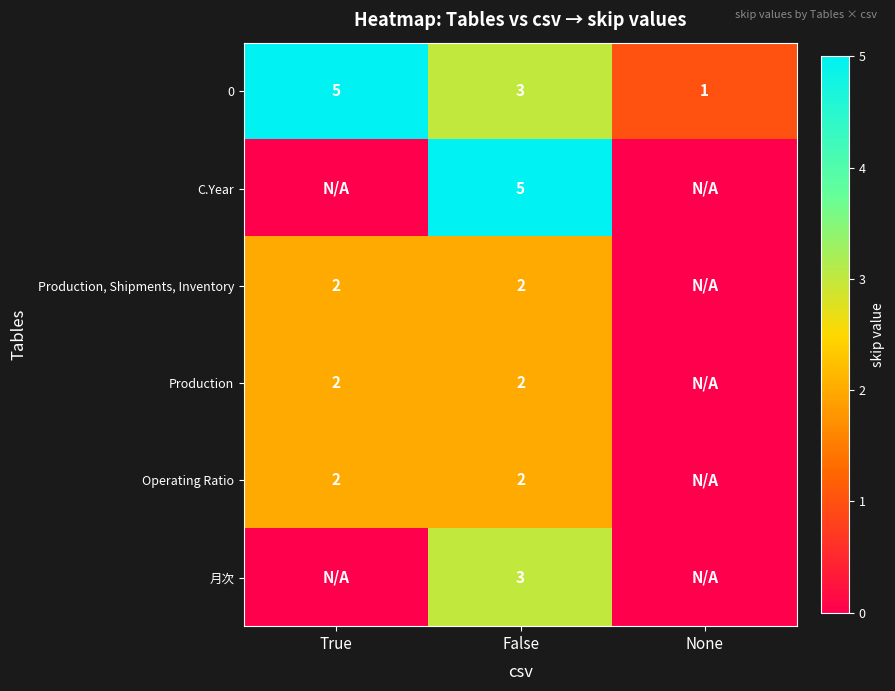

What is the sum of the 0 values at False and None?

4